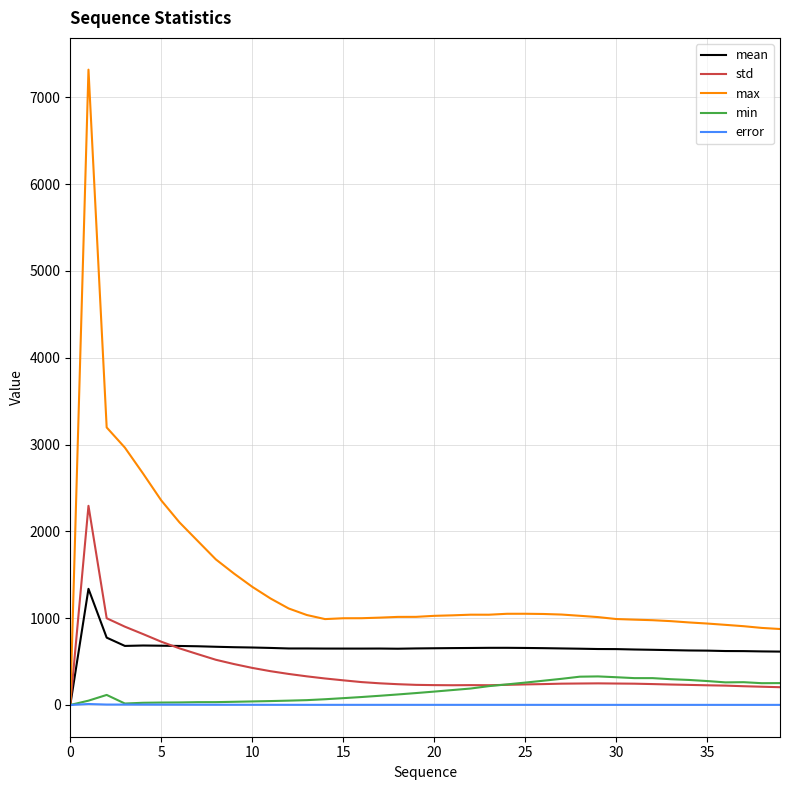

Count the number of categories in the chart.

40